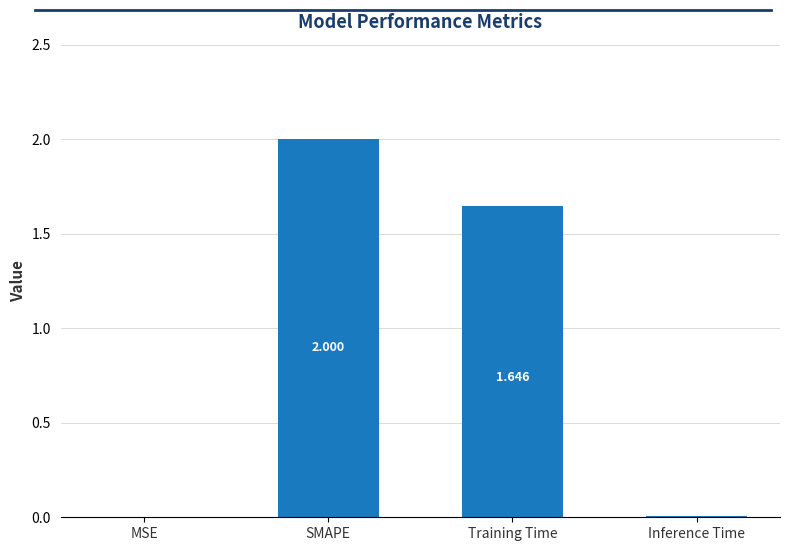

Where is the data nearest to the value 1?

Training Time